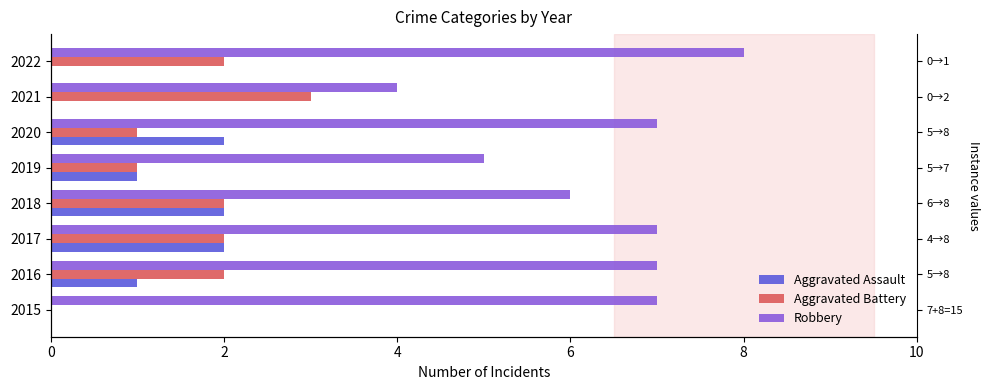

Between 2018 and 2021, which series saw the biggest shift?

Aggravated Assault